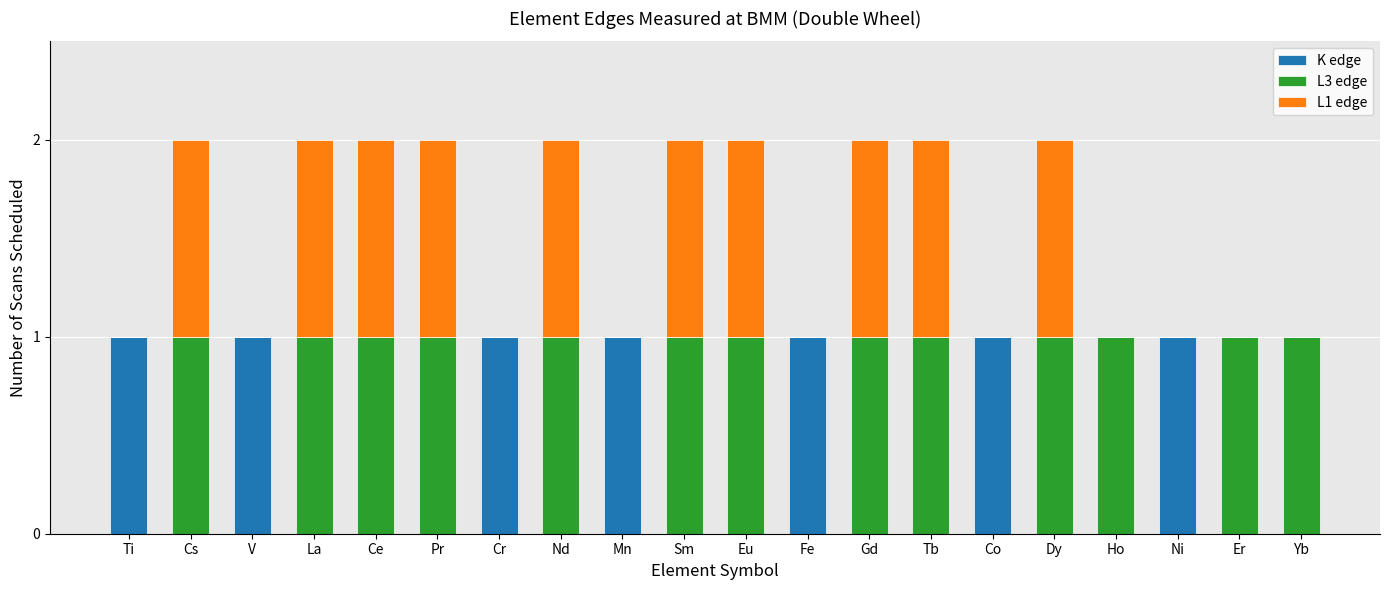

What is the sum of all K edge values?

7